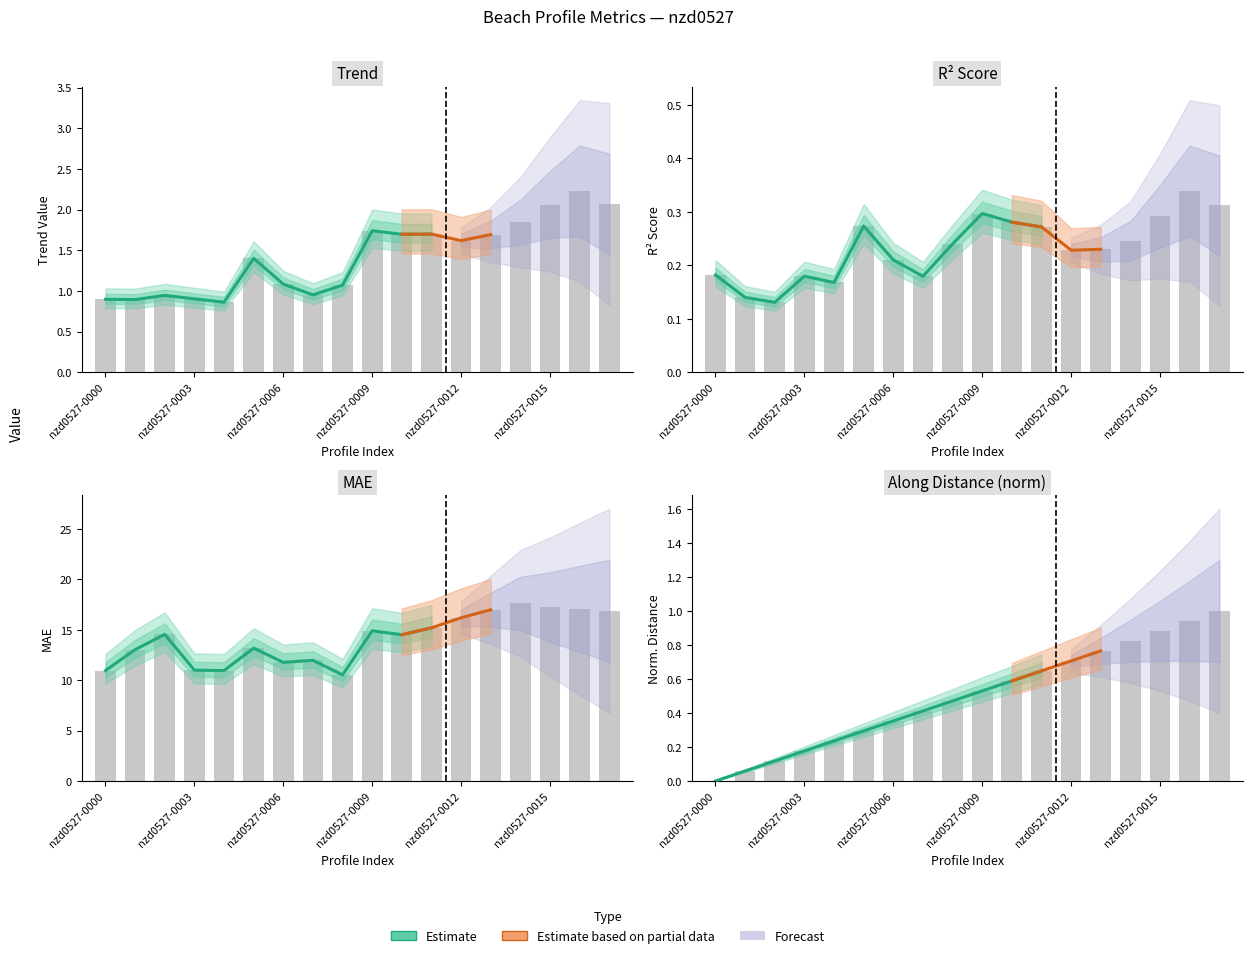

What is the maximum value shown in the chart?

17.6